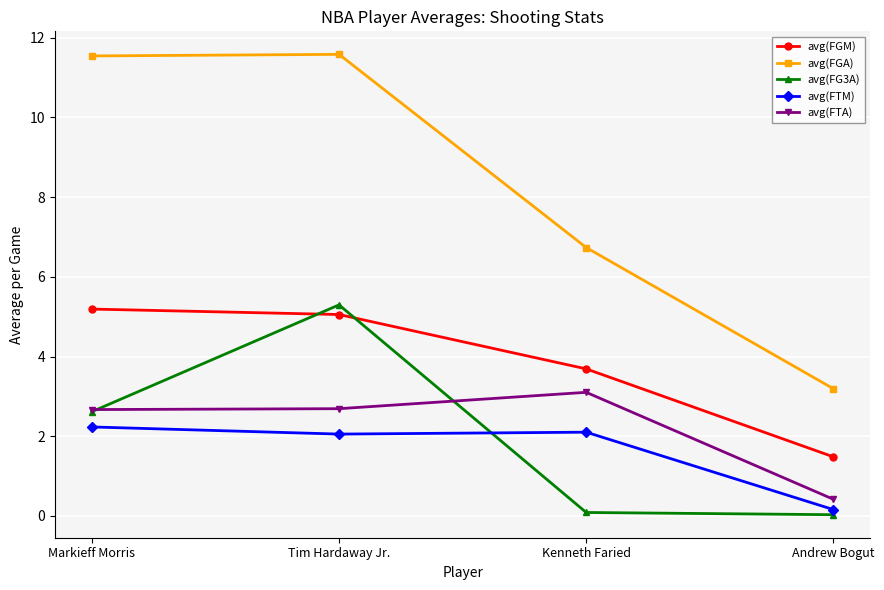

Is this an area chart (filled region under the line)?

No